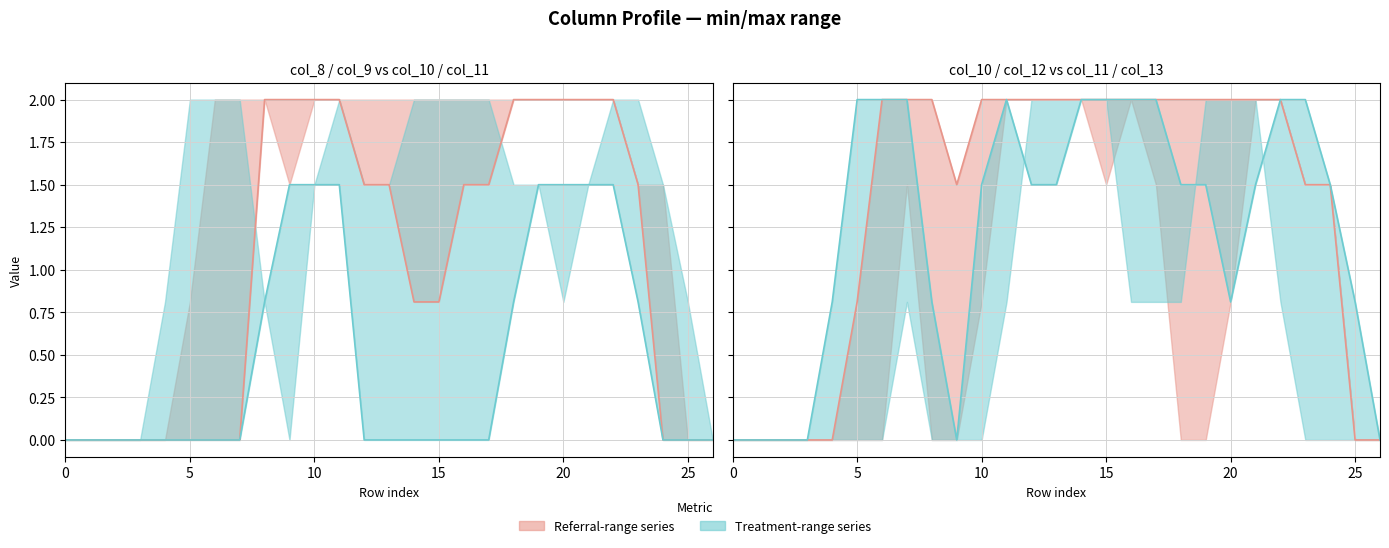

What is the difference between the maximum and minimum values in the col_11 series?

2.0